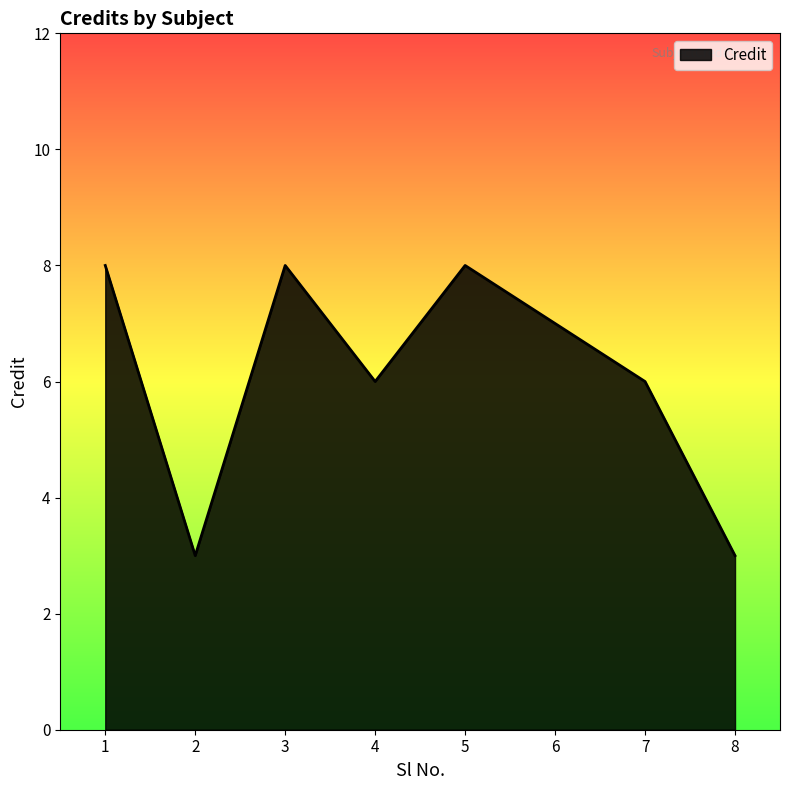

What is the sum of all values?

49